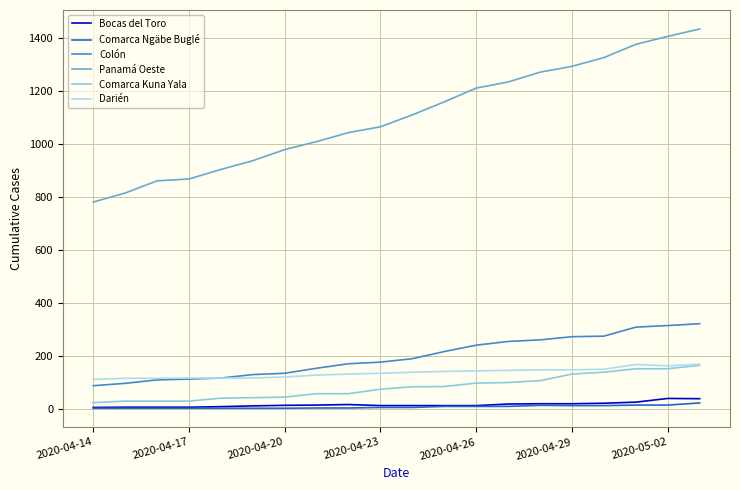

Which series has the largest range (max minus min)?

Panamá Oeste